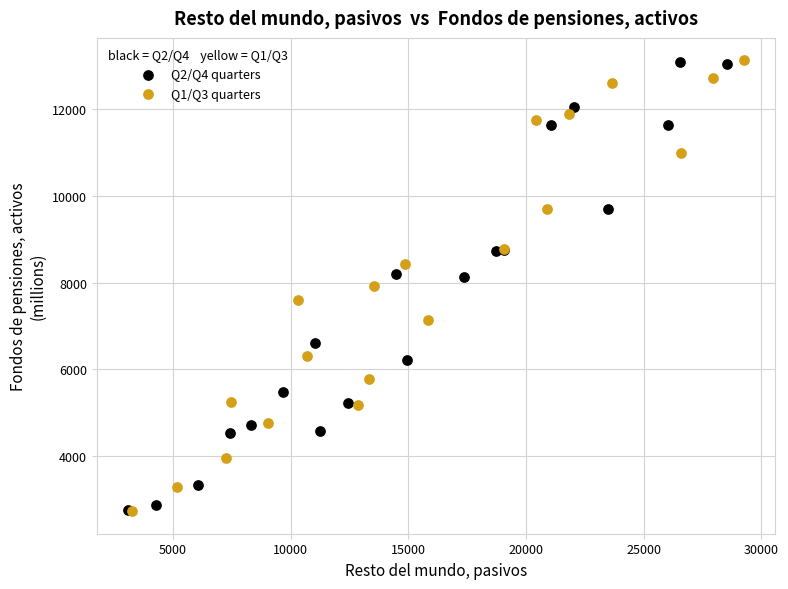

What are all the series names shown in the legend?

Q2/Q4 quarters, Q1/Q3 quarters